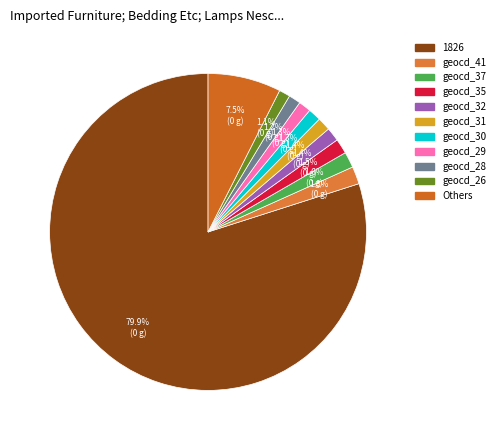

How many slices are in this pie chart?

11